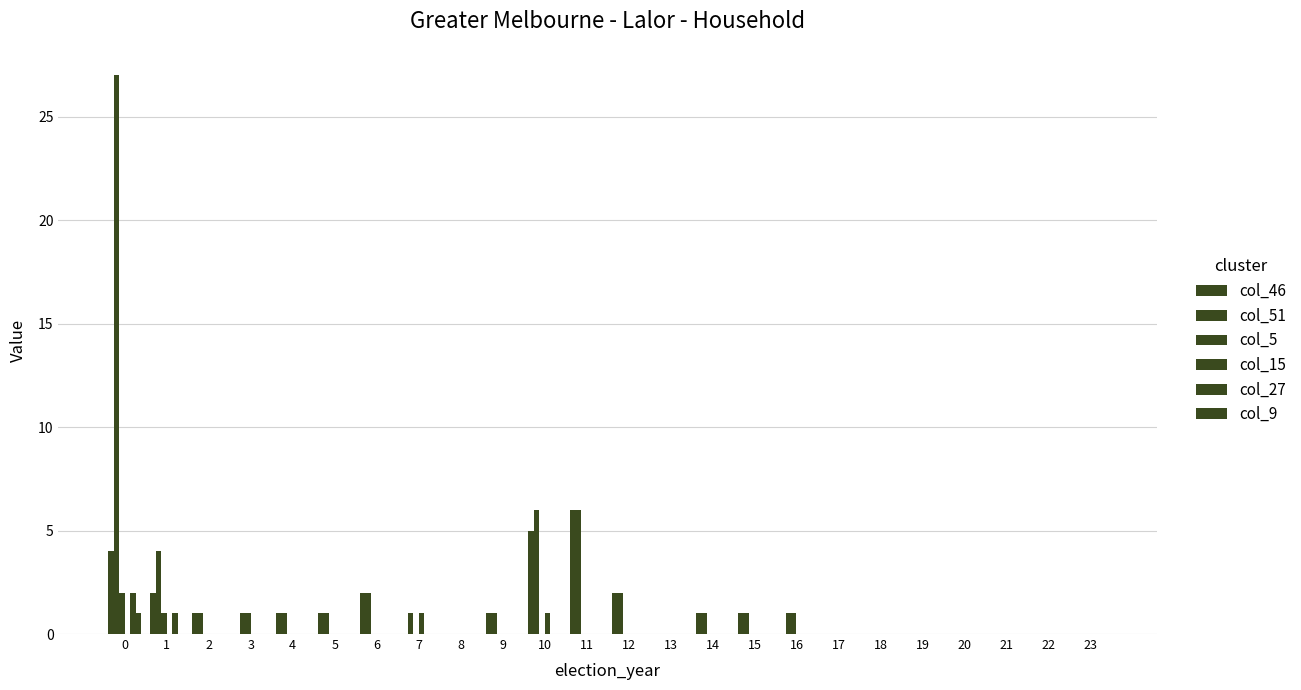

True or false: col_27 has a value of 2 at 0.

True